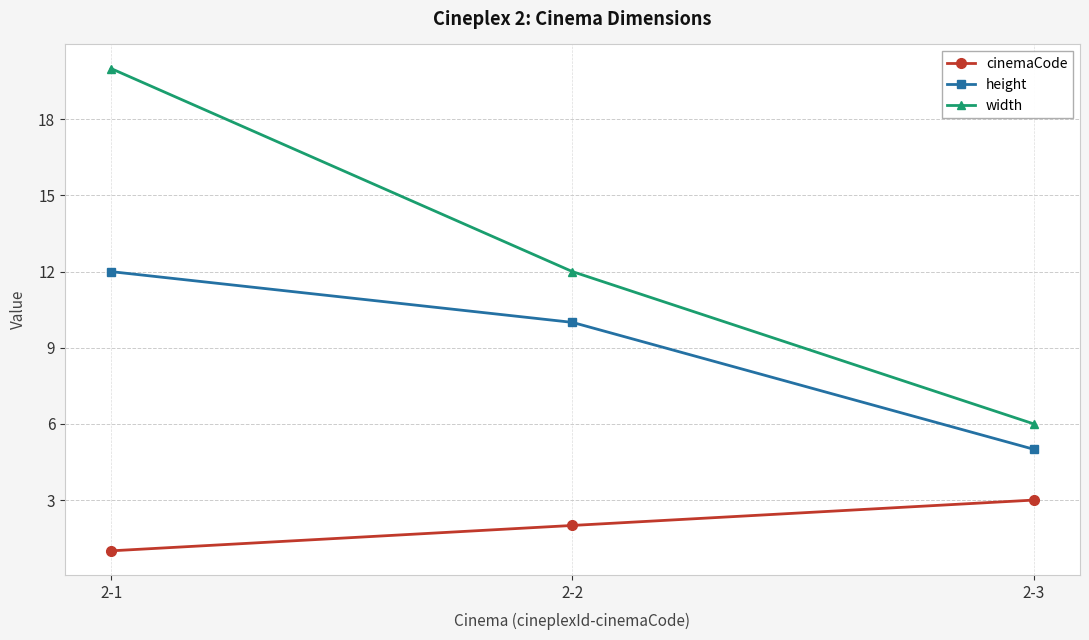

Which series has the largest range (max minus min)?

width